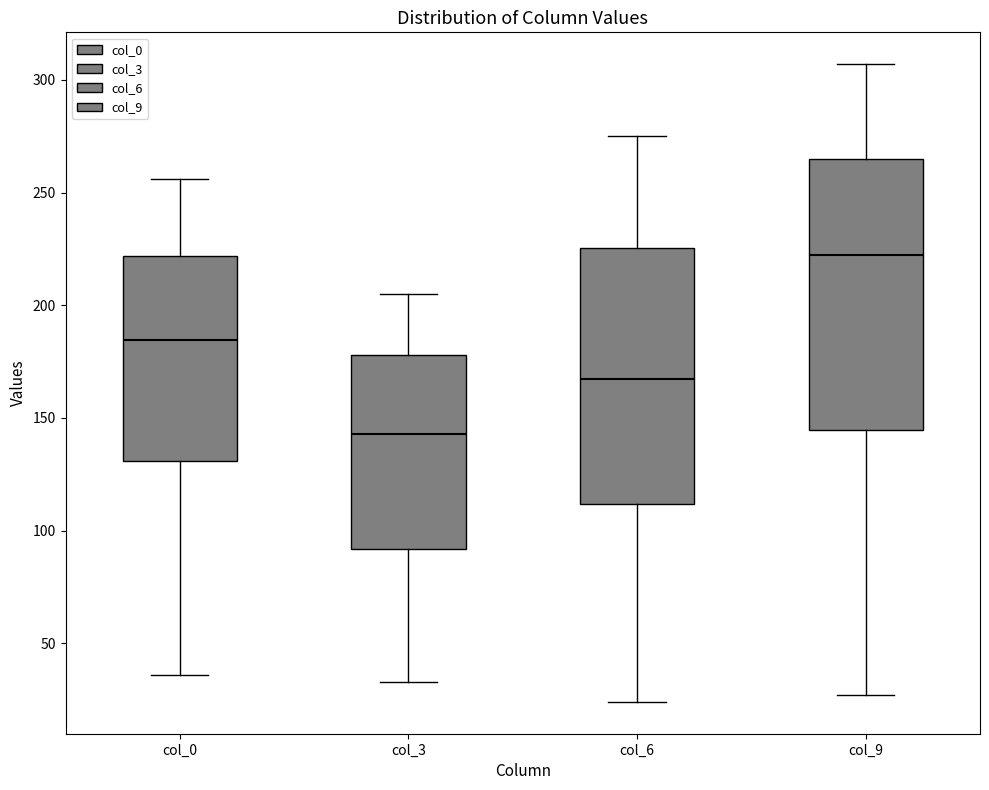

Where does the upper whisker of the box for col_0 end on the y-axis? The values are not printed on the chart, so give them approximately, as read against the axis.

255